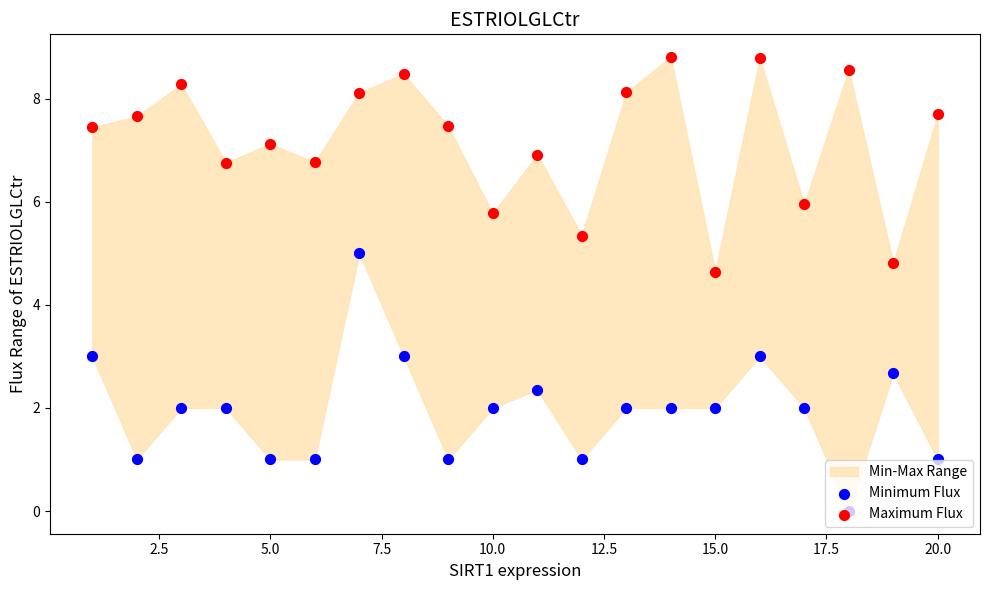

Is the value of Minimum Flux at 5.0 greater than the value of Maximum Flux at 14?

No